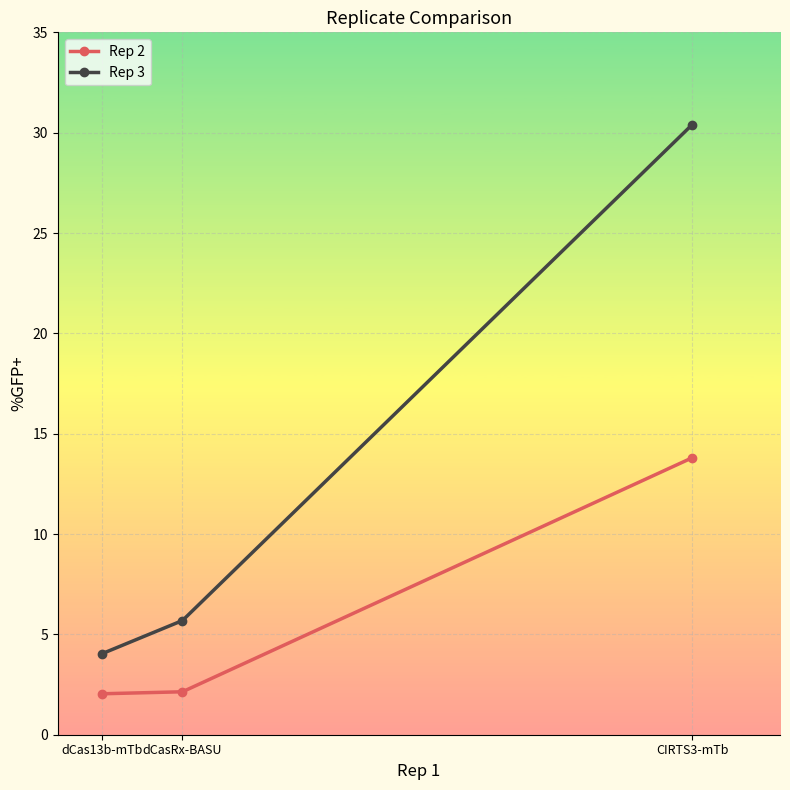

At which label is Rep 3 closest to 17?

dCasRx-BASU